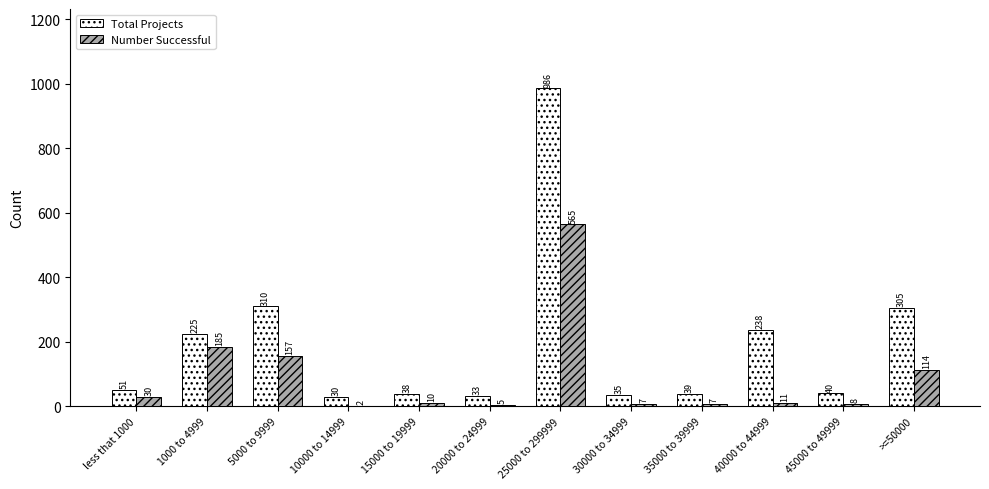

At which label does Total Projects reach its peak?

25000 to 299999